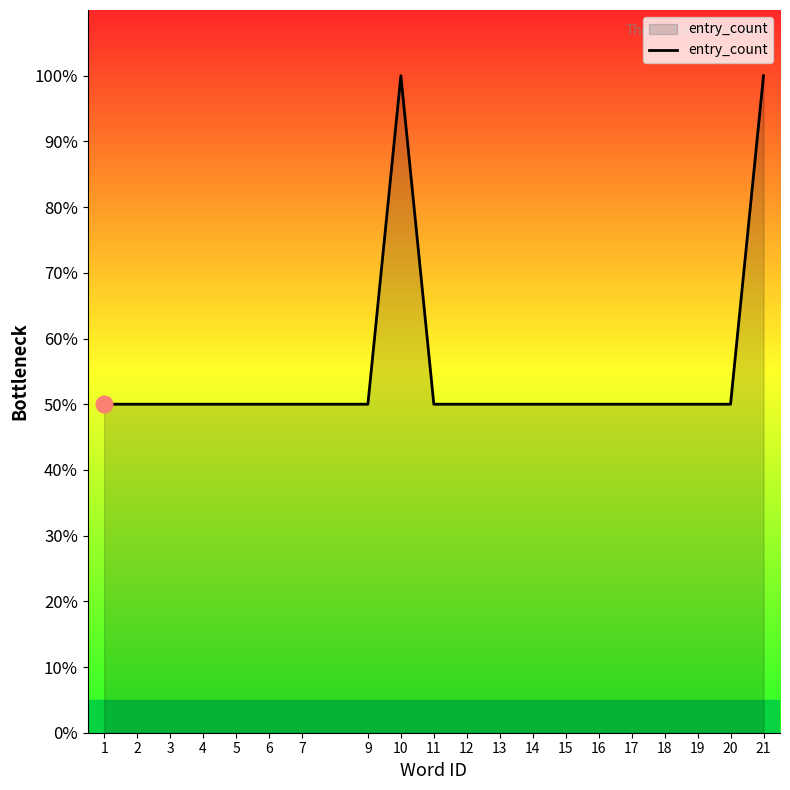

Count the number of categories in the chart.

20